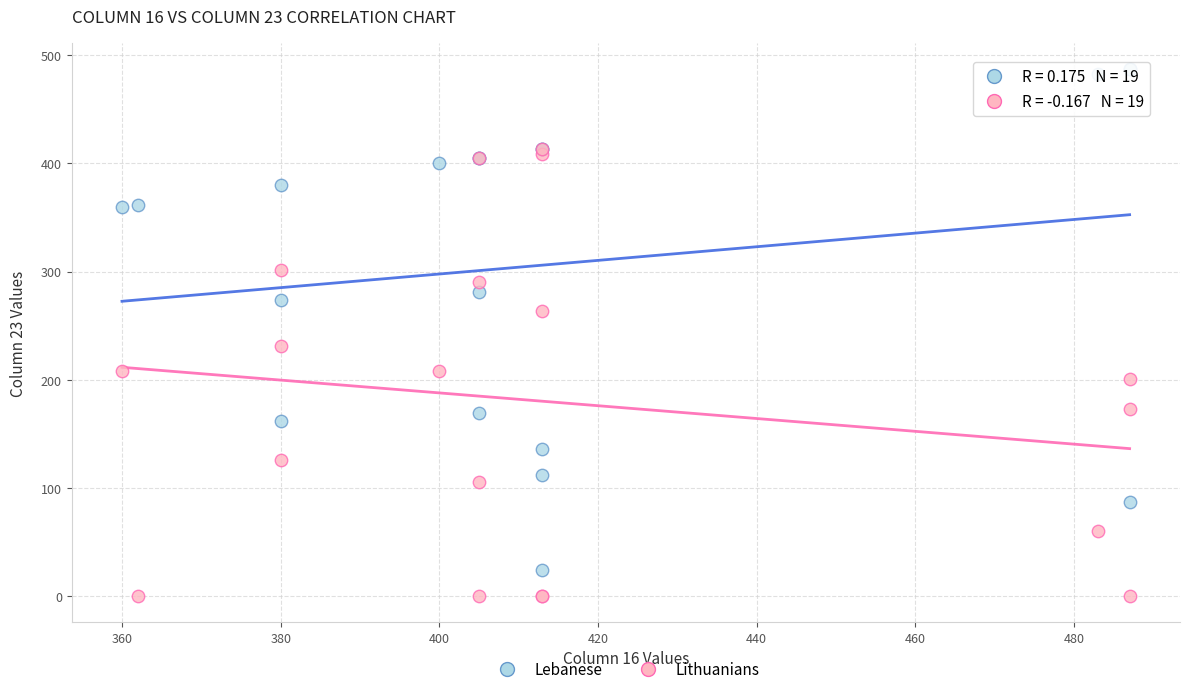

In the Lebanese series, what Y value is closest to 255?

273.4